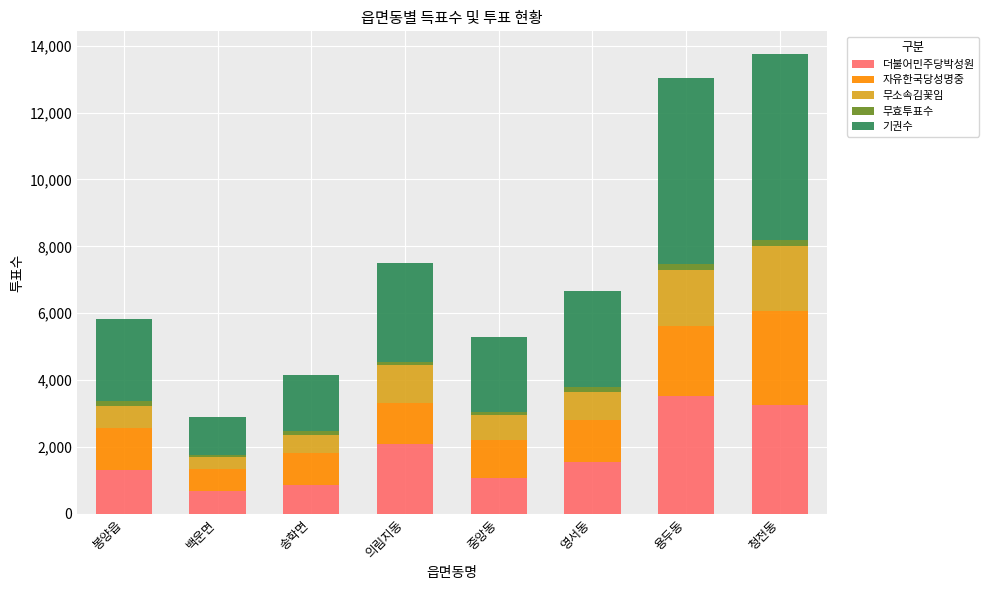

What is the total value across all series at 영서동?

6667